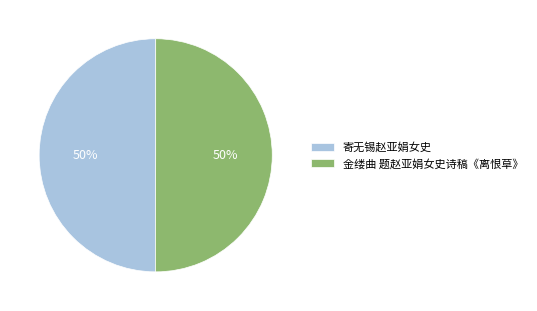

Do 金缕曲 题赵亚娟女史诗稿《离恨草》 and 寄无锡赵亚娟女史 together represent more than half of the pie?

Yes